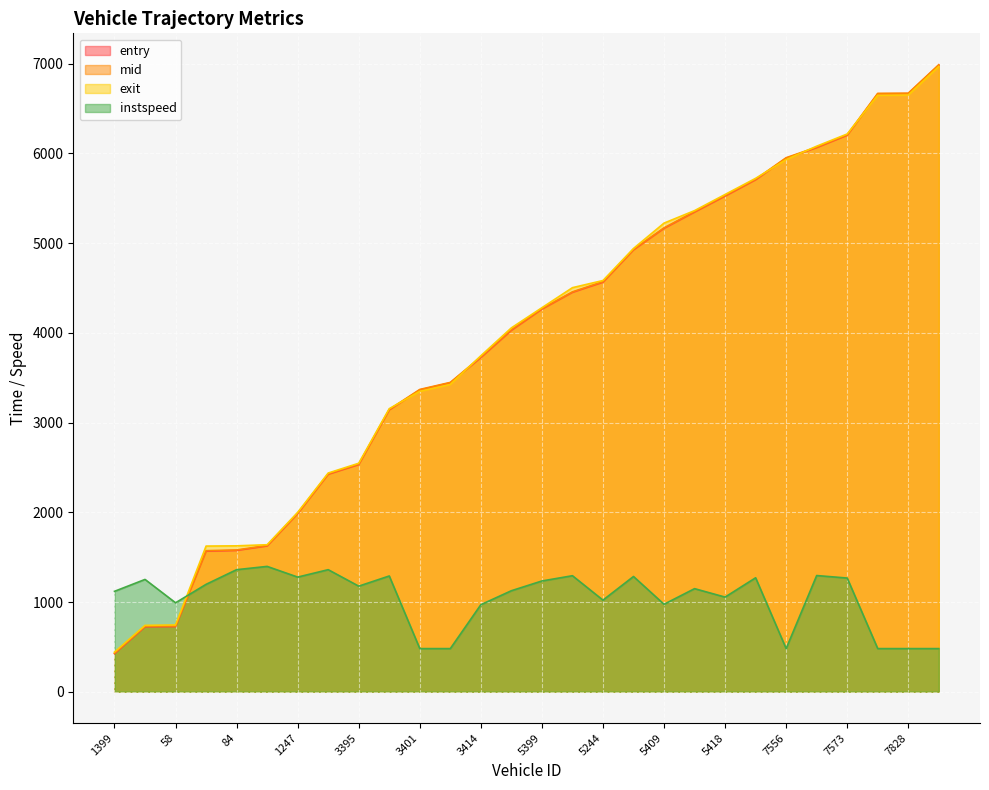

Reading right to left, extract all data points from this chart.

entry: 6984.0	6666.3	6664.3	6202.9	6064.9	5946.8	5706.6	5524.4	5346.4	5164.8	4924.9	4564.3	4451.7	4264.2	4028.0	3724.6	3443.2	3363.8	3141.2	2531.5	2423.7	1984.7	1624.8	1574.8	1566.4	726.2	724.2	424.4
mid: 6989.4	6672.1	6670.1	6208.2	6070.6	5952.5	5712.3	5531.2	5352.1	5171.1	4930.5	4571.4	4457.1	4270.1	4035.3	3732.1	3448.1	3369.4	3146.5	2537.3	2429.0	1990.5	1630.1	1580.1	1572.0	733.1	730.2	430.5
exit: 6969.5	6651.5	6648.8	6217.0	6080.8	5931.6	5722.5	5542.7	5362.7	5223.4	4940.6	4583.6	4503.8	4280.4	4055.7	3744.9	3426.1	3349.0	3155.0	2546.6	2437.6	1999.2	1638.4	1626.1	1623.4	744.2	739.7	441.6
instspeed: 480.7	480.7	480.7	1267.0	1294.9	480.7	1269.9	1054.6	1148.8	974.8	1284.3	1020.9	1293.0	1234.3	1125.7	970.0	480.7	480.7	1290.1	1176.7	1360.3	1277.6	1396.8	1360.3	1196.9	991.1	1251.6	1119.0